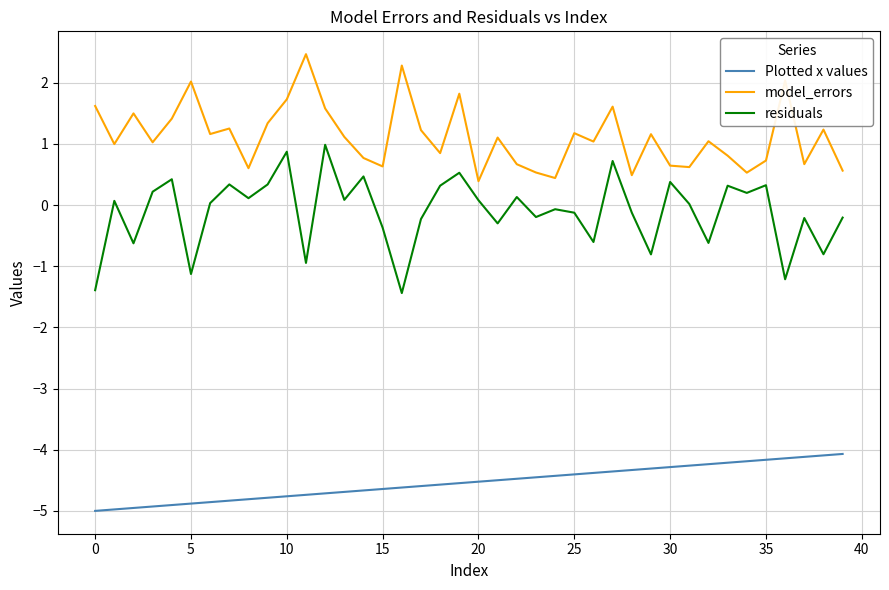

What is the lowest value of the residuals series?

-1.4